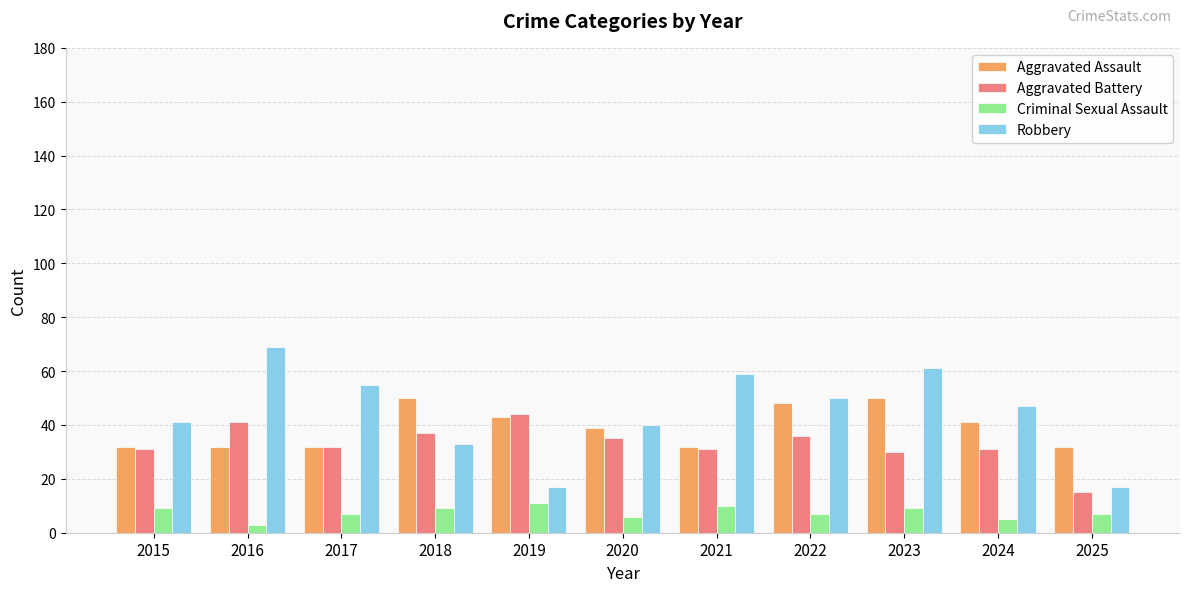

What is the maximum value shown in the chart?

69